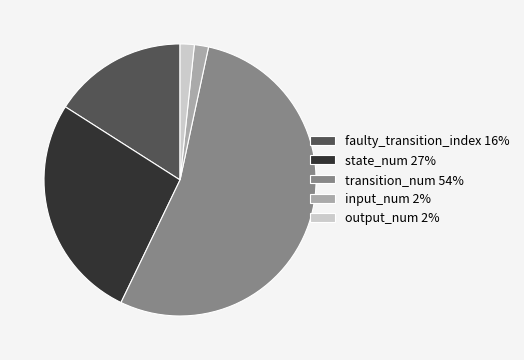

Approximately how many times larger is the value at state_num 27% compared to output_num 2%?

16.0